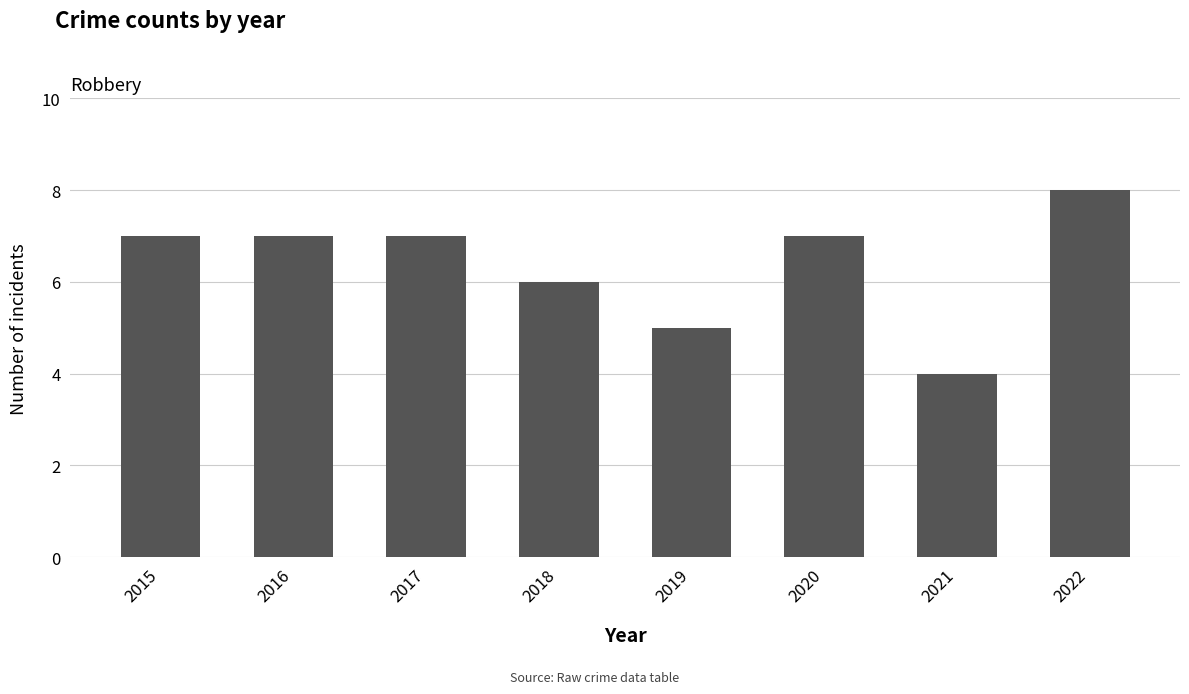

Reading left to right, what are all the values shown in this chart?

7	7	7	6	5	7	4	8